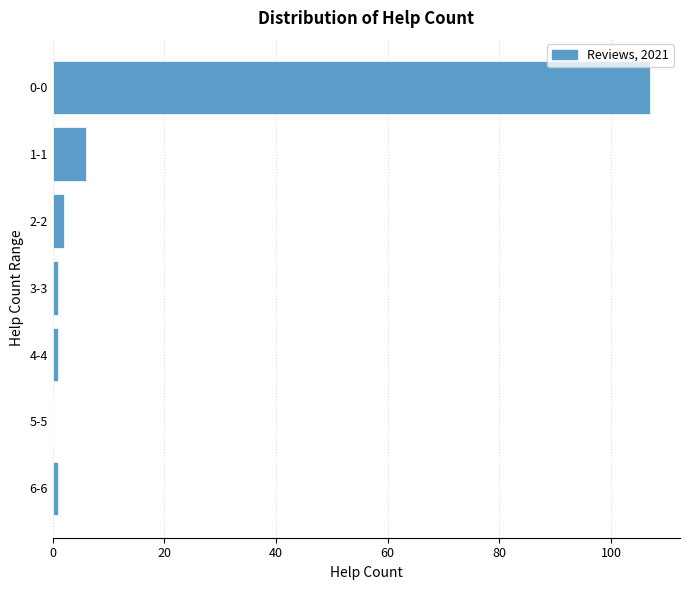

Reading bottom to top, list all the values displayed in this chart.

6-6=1	5-5=0	4-4=1	3-3=1	2-2=2	1-1=6	0-0=107